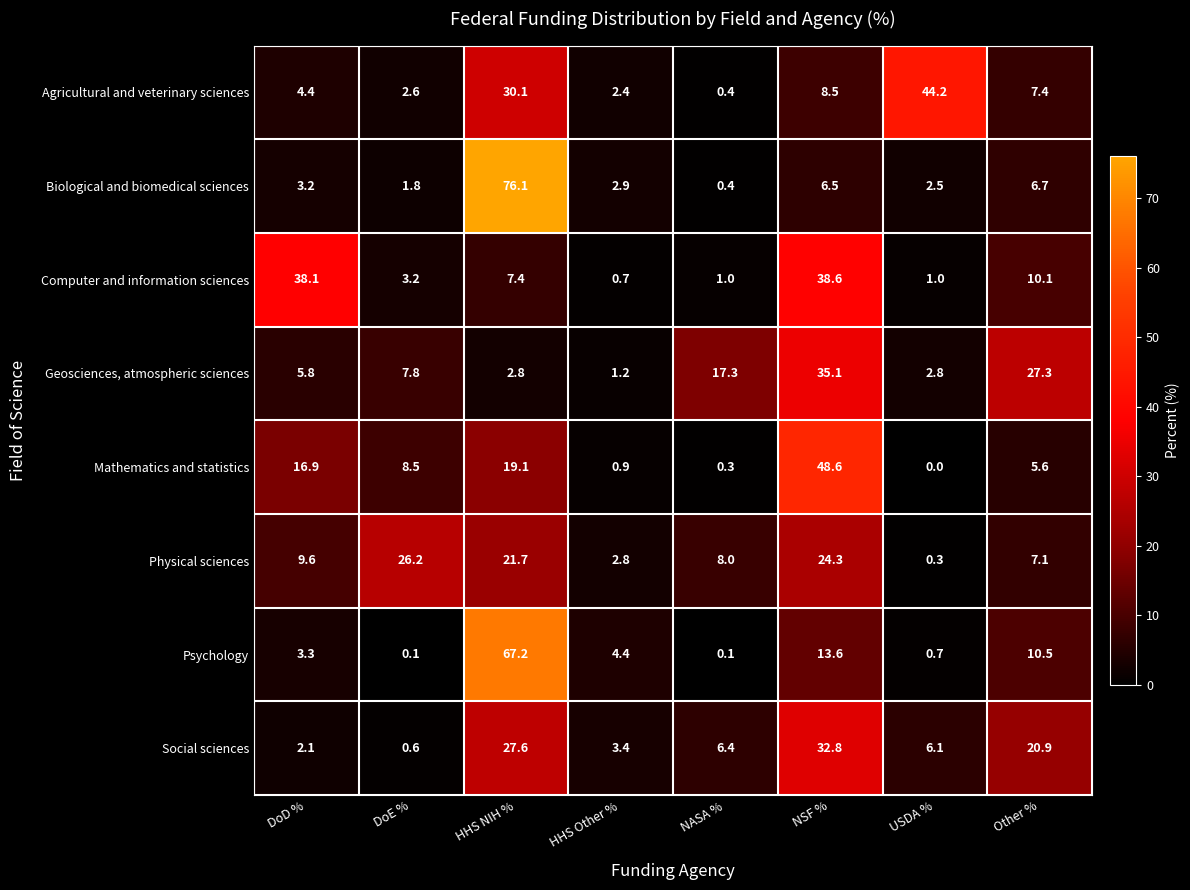

What is the spread (max minus min) of values at DoE %?

26.1